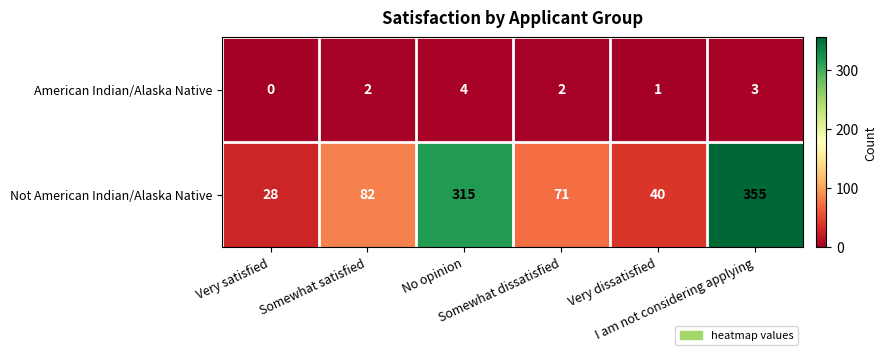

List the series in order of their peak value, lowest first.

American Indian/Alaska Native, Not American Indian/Alaska Native